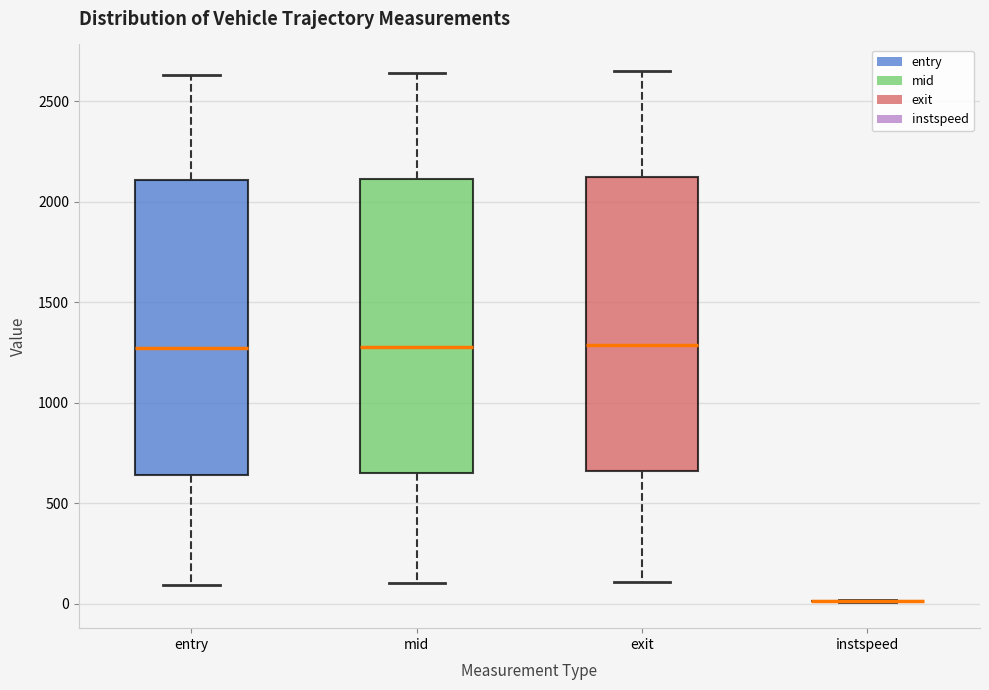

Reading left to right, read every box against the y-axis: the position of its median line, the range the box covers, and the ends of its whiskers. The values are not printed on the chart, so give them approximately, as read against the axis.

entry: median 1250, box 650 to 2100, whiskers 100 to 2650
mid: median 1300, box 650 to 2100, whiskers 100 to 2650
exit: median 1300, box 650 to 2100, whiskers 100 to 2650
instspeed: box collapsed to a line at 0, whiskers 0 to 0